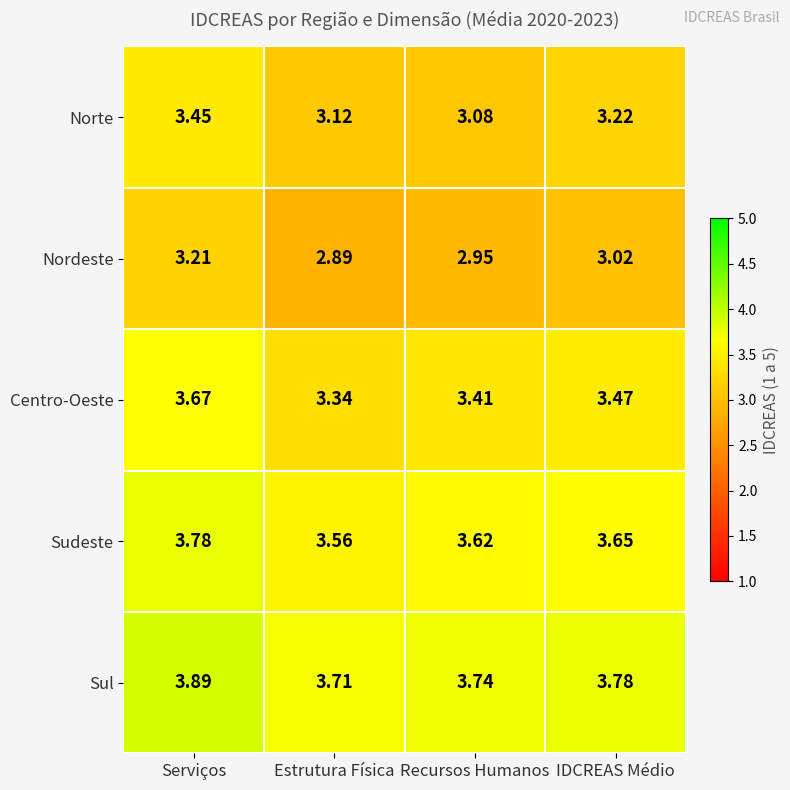

At which category is the sum across all series the highest?

Serviços